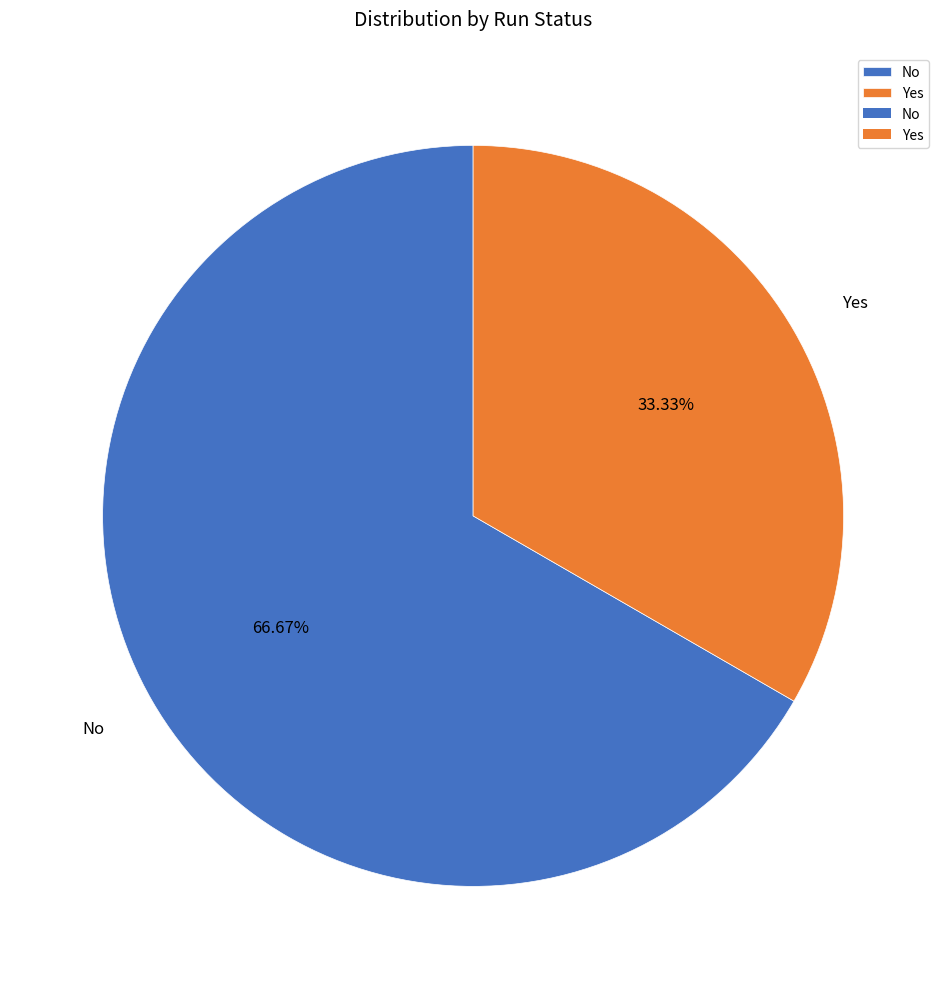

To the nearest percent, what is the difference between the Yes and No slice percentages?

33%